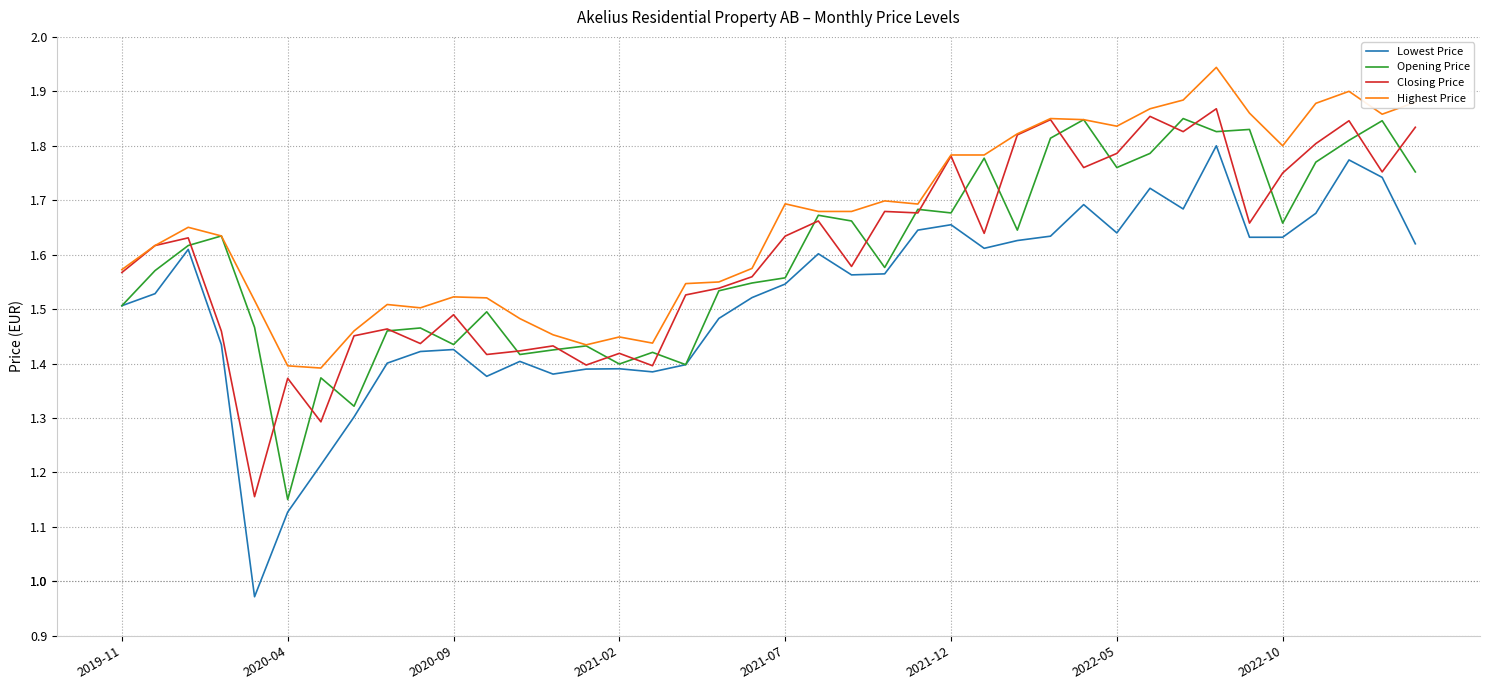

What is the difference between the maximum and minimum values in the Lowest Price series?

0.8